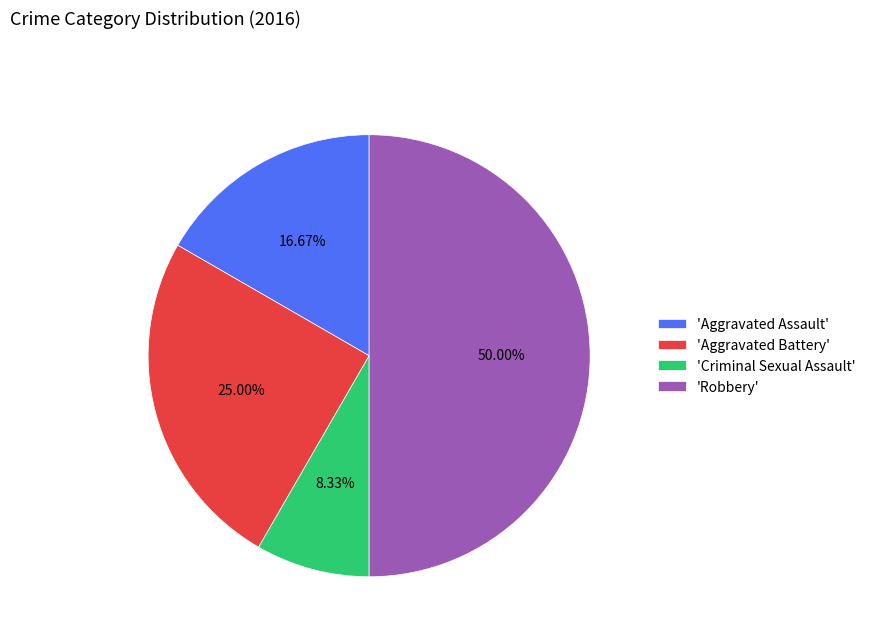

What is the smallest slice in the pie chart?

'Criminal Sexual Assault'